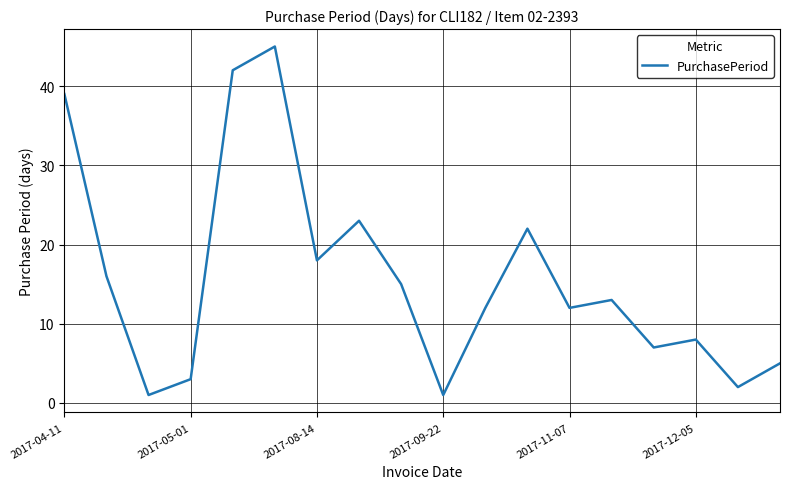

Is this an area chart (filled region under the line)?

No